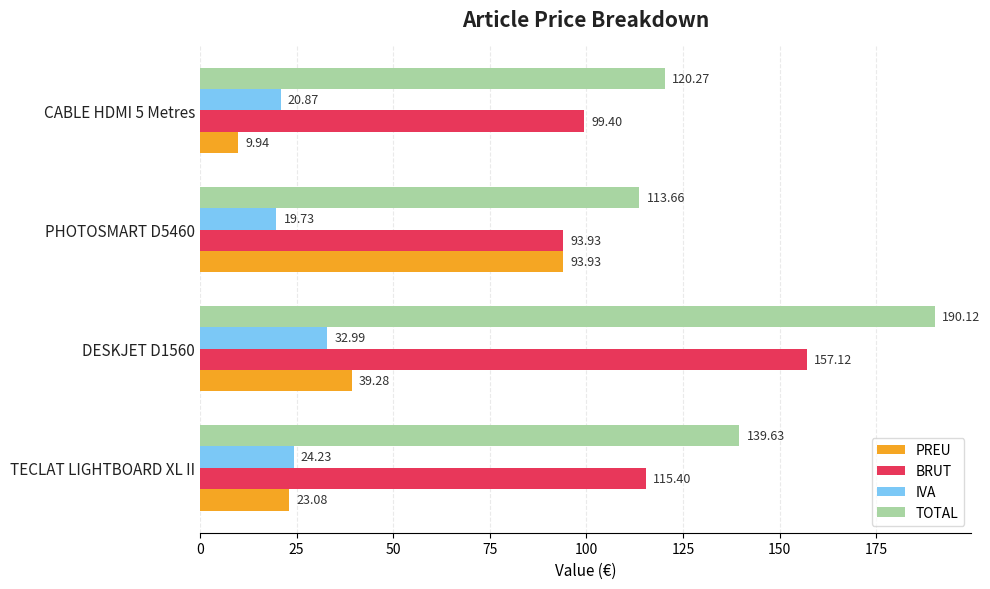

Is the value of PREU at TECLAT LIGHTBOARD XL II greater than the value of TOTAL at DESKJET D1560?

No